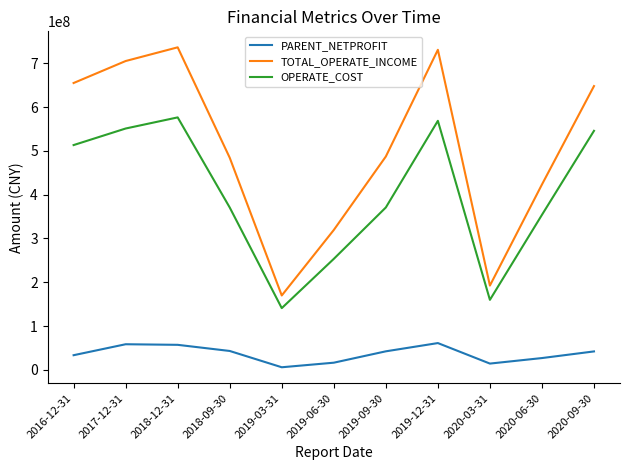

What is the minimum value shown in the chart?

5861739.2